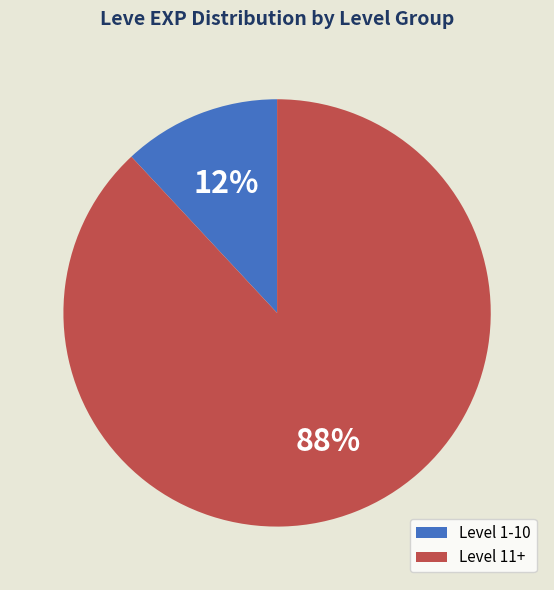

To the nearest percent, what is the difference between the largest and smallest slice percentages?

76%